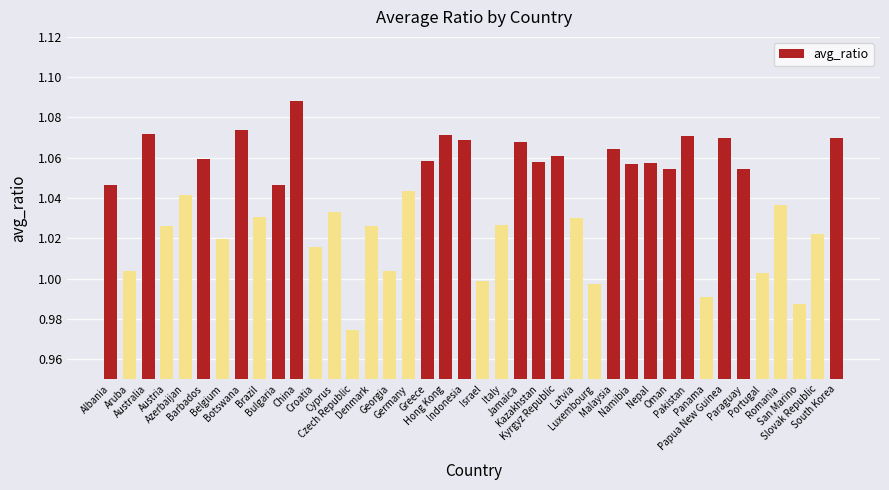

How many data points are less than 1?

5